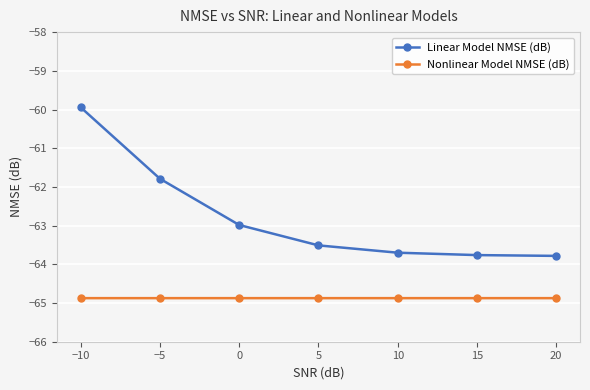

What is the minimum value shown in the chart?

-64.9